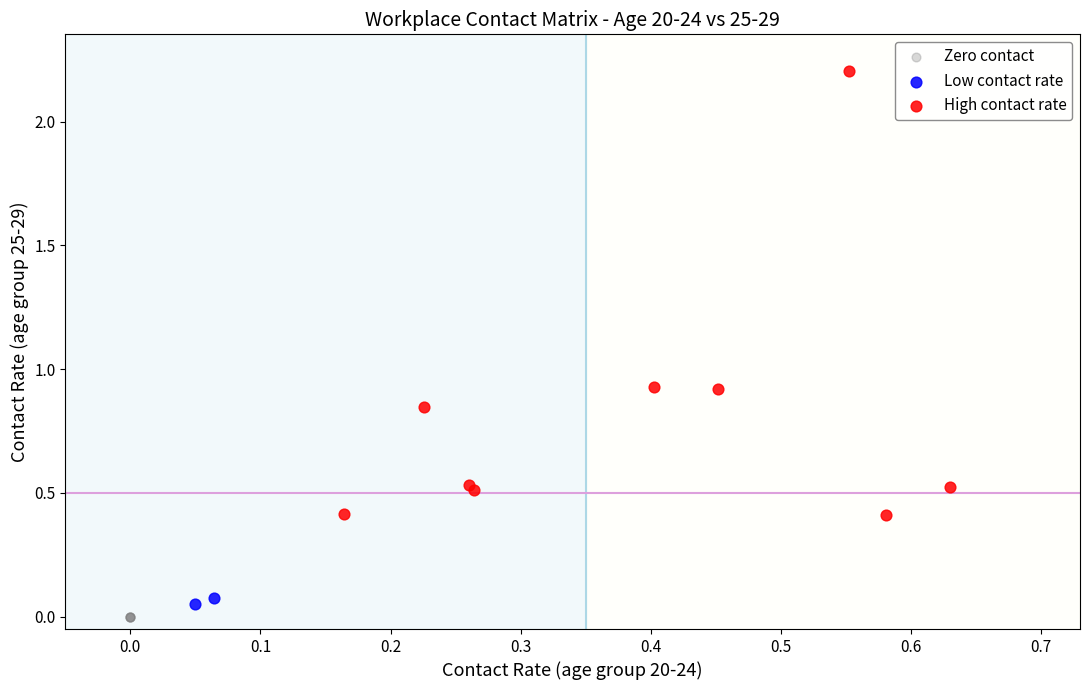

Which series reaches the minimum Y coordinate?

Zero contact